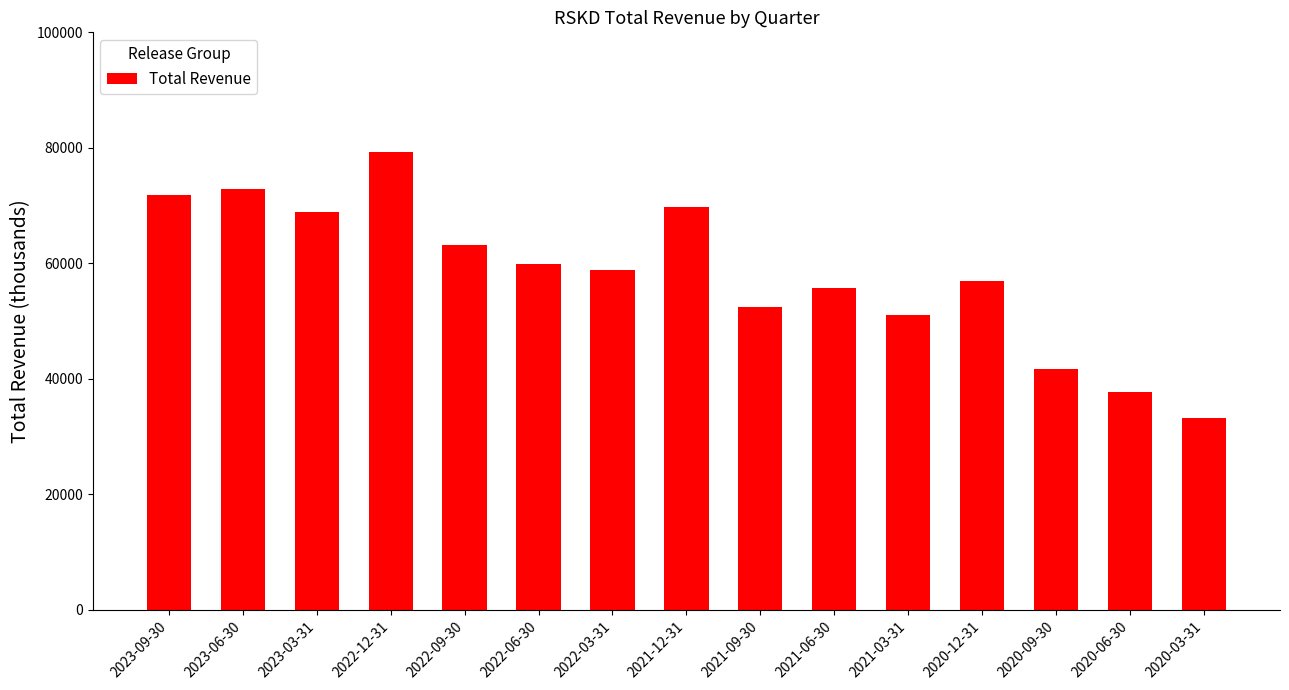

At which category does the chart reach its peak across all series?

2022-12-31